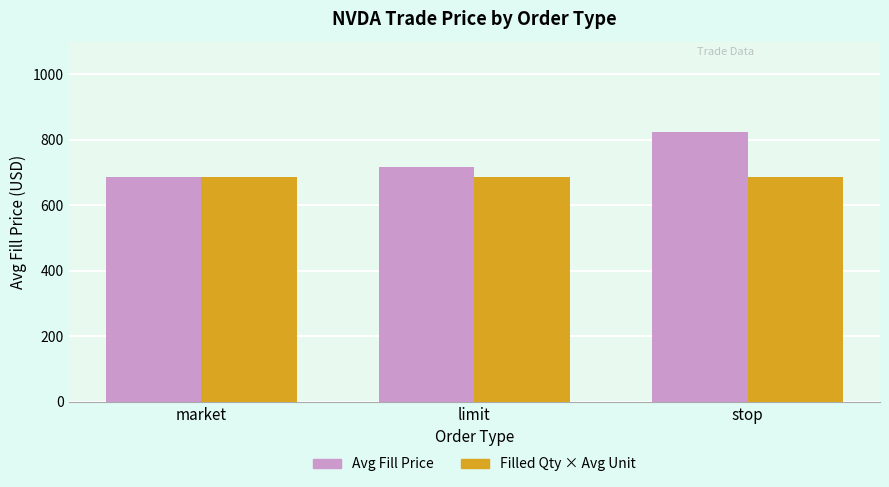

Which series has the widest spread of values?

Avg Fill Price